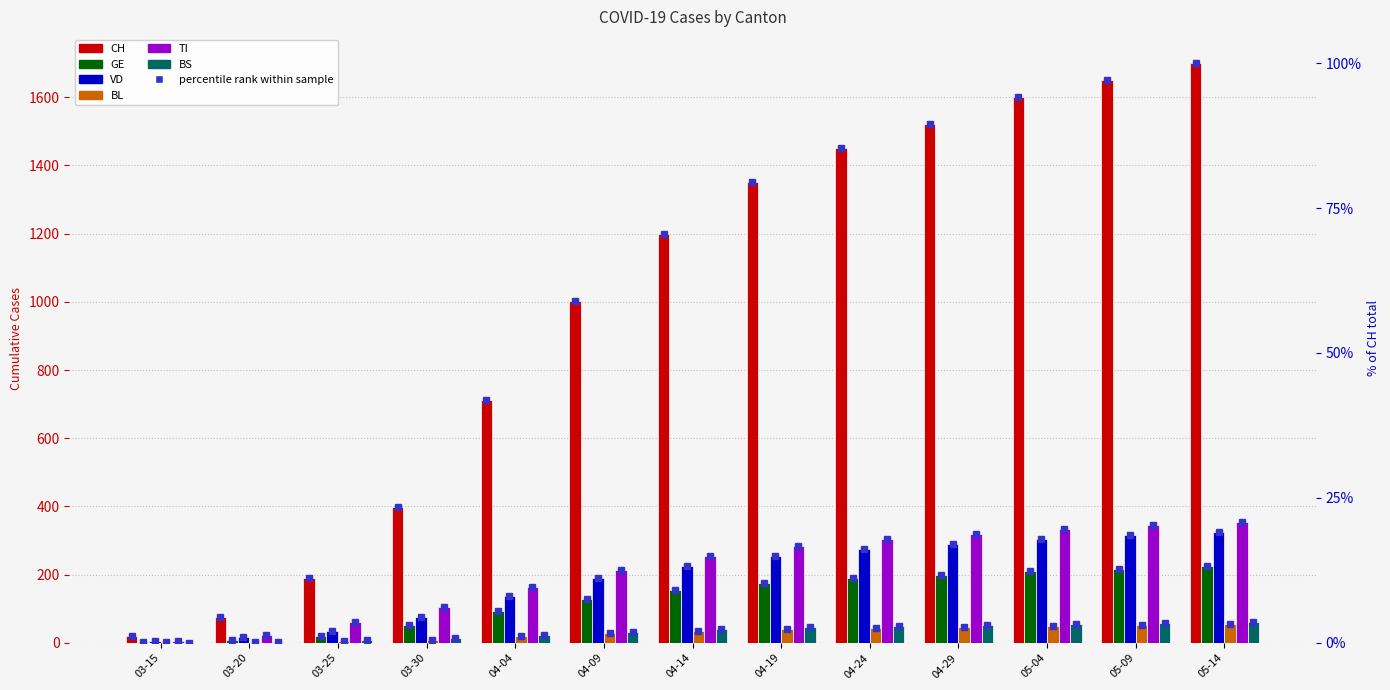

List the labels in order of BS value, largest first.

05-14, 05-09, 05-04, 04-29, 04-24, 04-19, 04-14, 04-09, 04-04, 03-30, 03-25, 03-20, 03-15